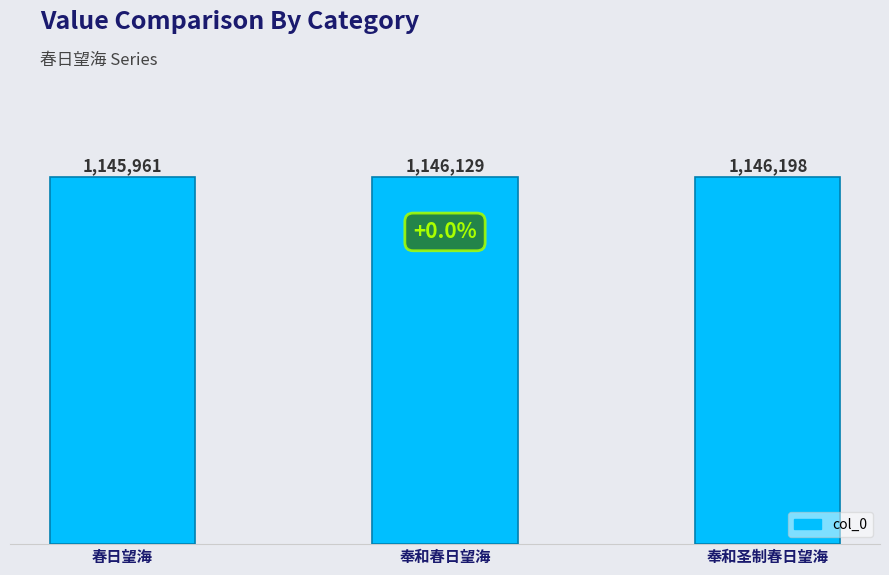

What is the label of the 1st bar from the right?

奉和圣制春日望海